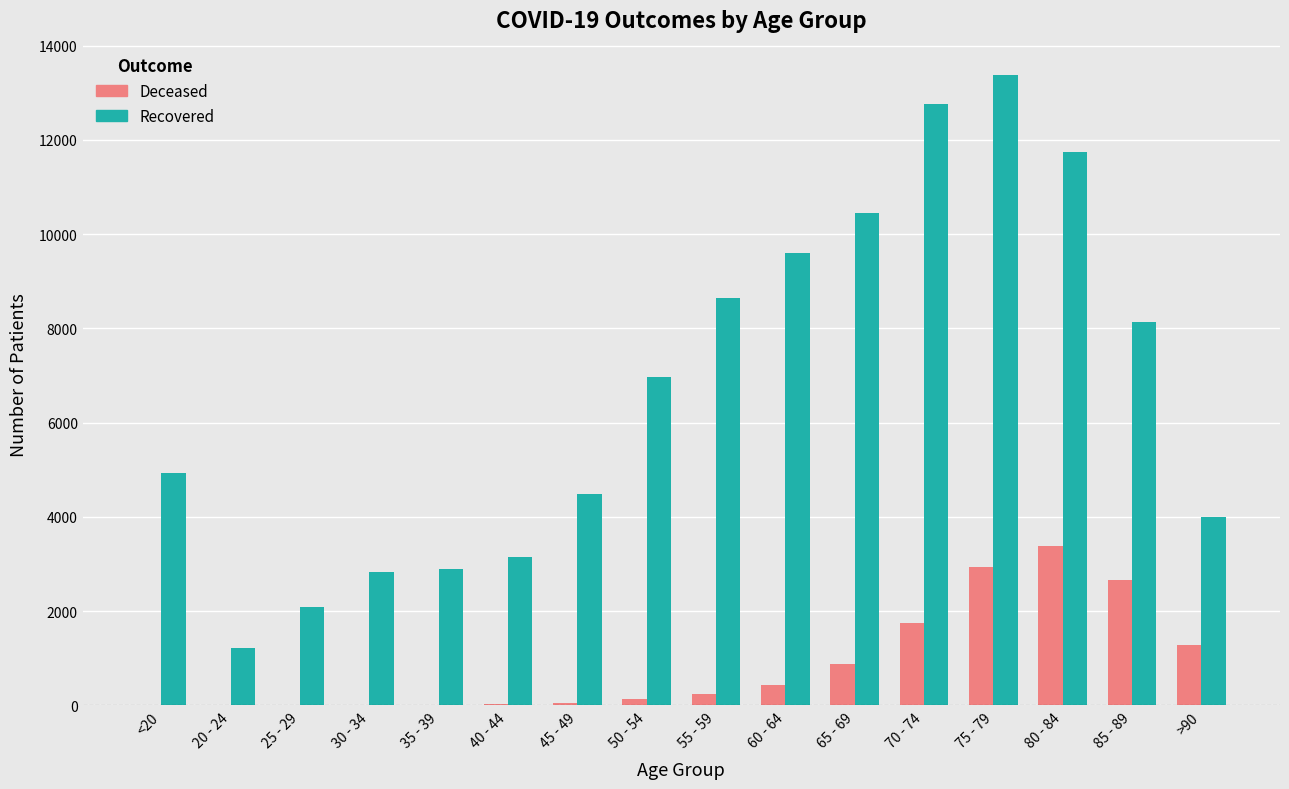

How many groups of bars are there?

16